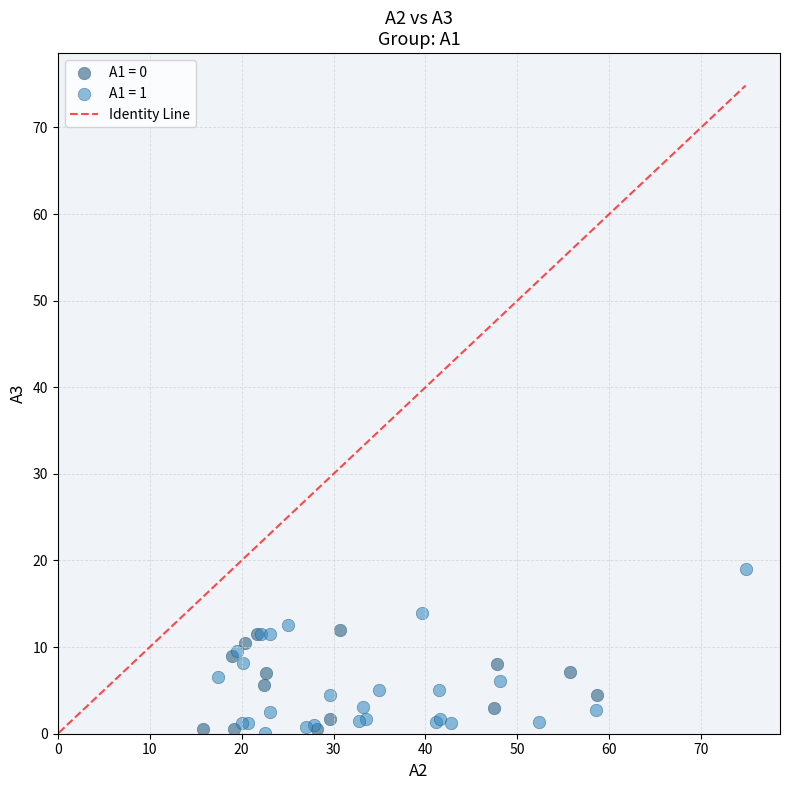

Which series contains the highest Y value?

A1 = 1